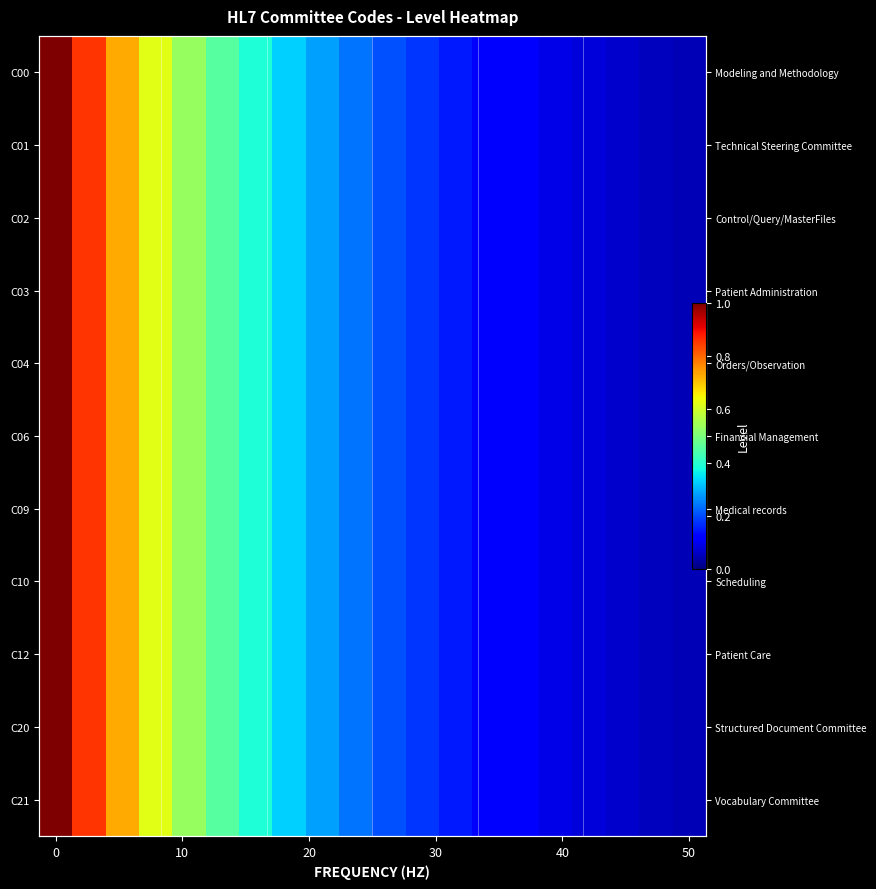

How many distinct data groups are displayed?

11